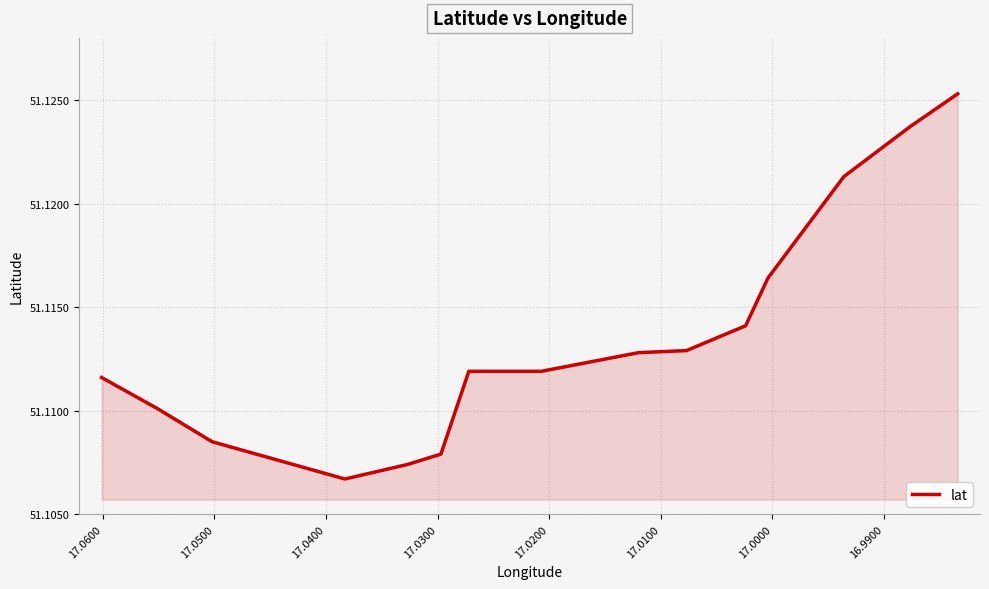

Reading right to left, transcribe all the data shown in this chart.

51.1	51.1	51.1	51.1	51.1	51.1	51.1	51.1	51.1	51.1	51.1	51.1	51.1	51.1	51.1